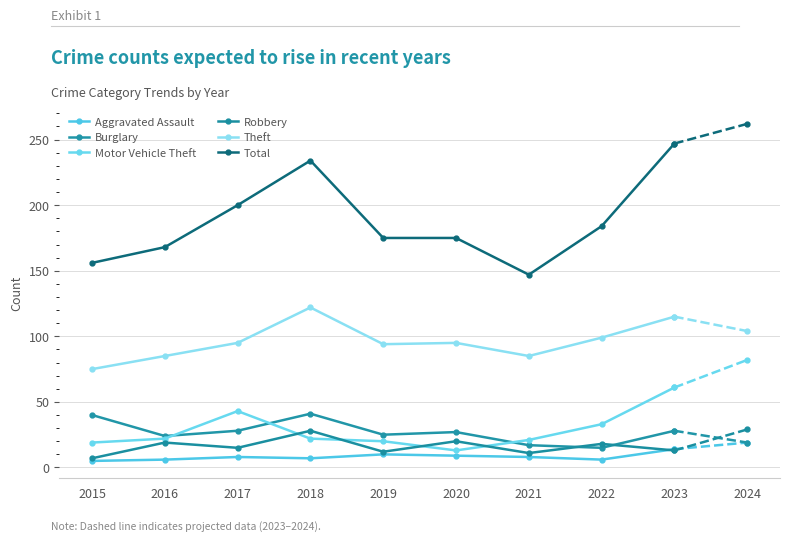

How many values in the Theft series are below 95?

4